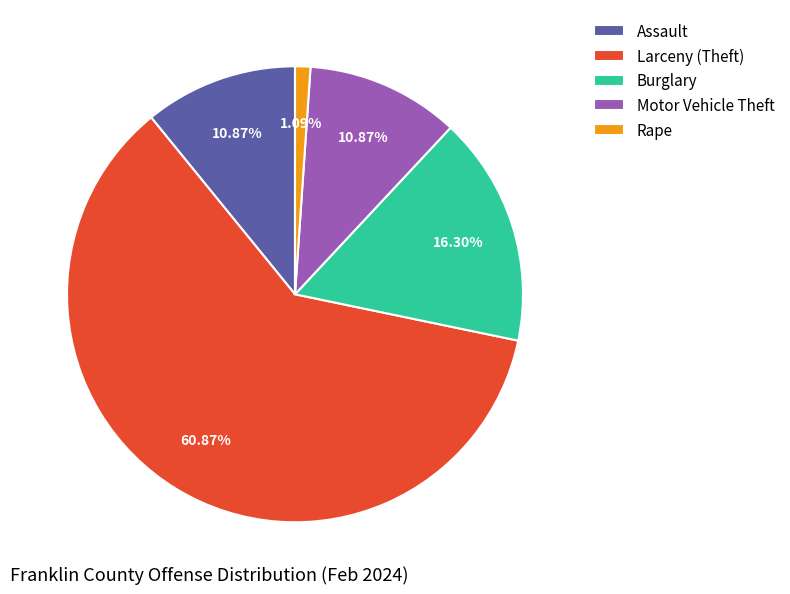

Between Motor Vehicle Theft and Larceny (Theft), which is larger?

Larceny (Theft)